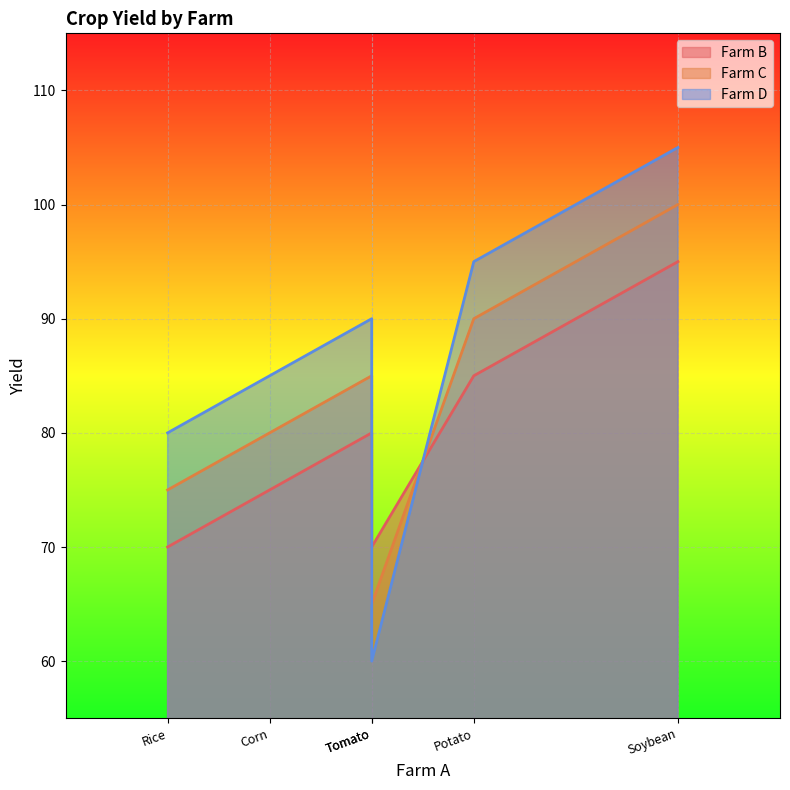

At which category is the sum across all series the highest?

Soybean